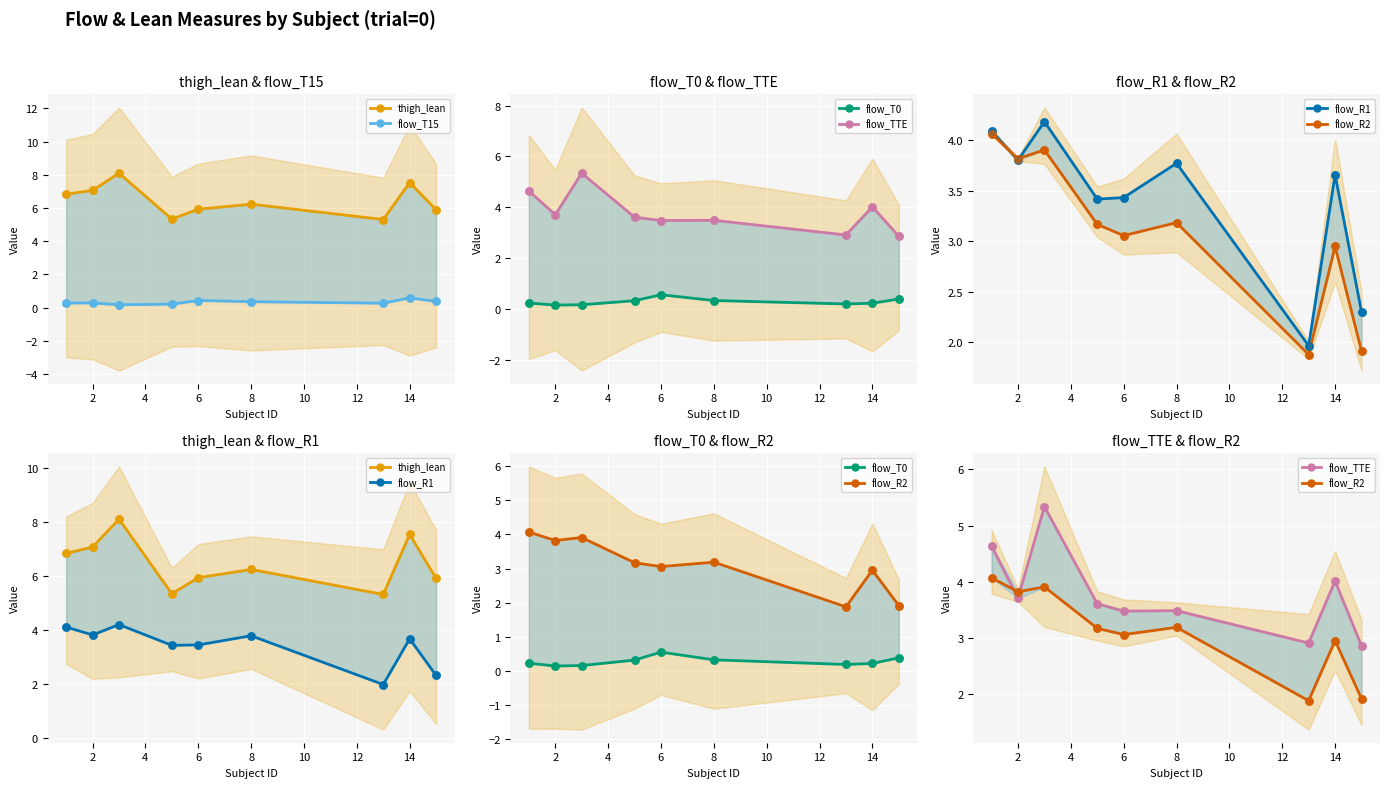

Which series reaches the minimum Y coordinate?

flow_T0